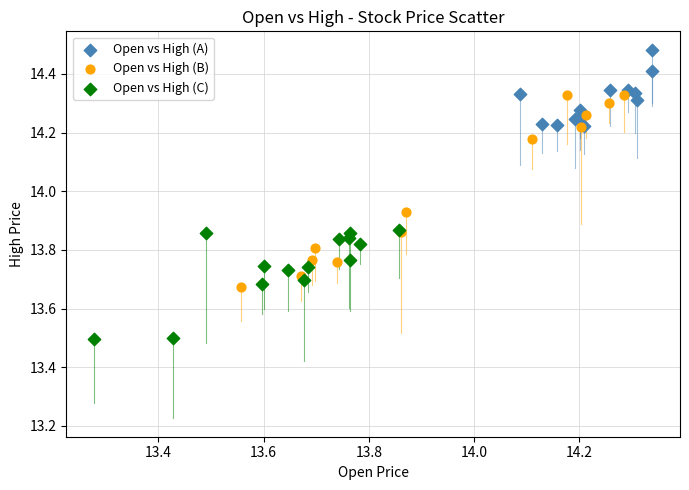

Which series reaches the minimum Y coordinate?

Open vs High (C)